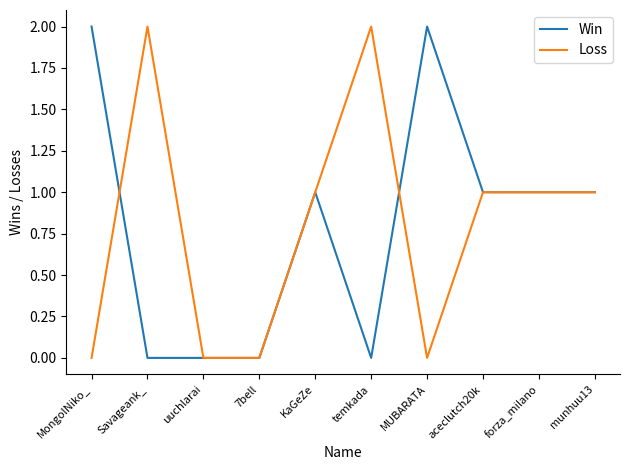

What position from the right is 7bell?

7